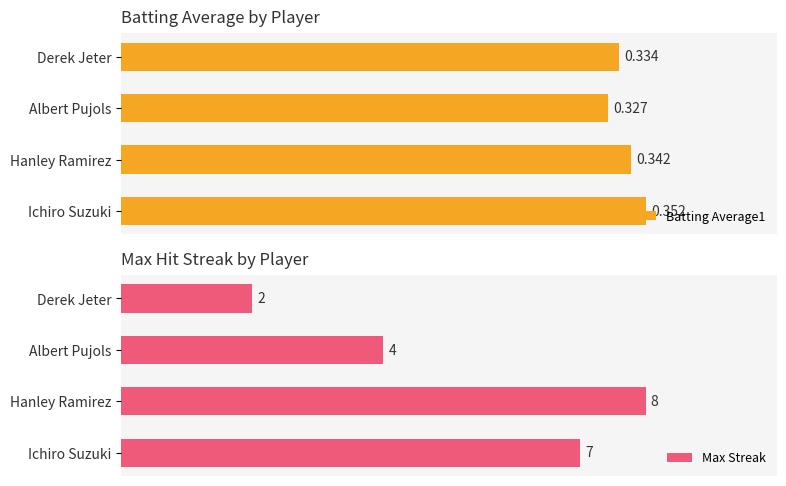

Between Derek Jeter and Albert Pujols, which is larger?

Derek Jeter